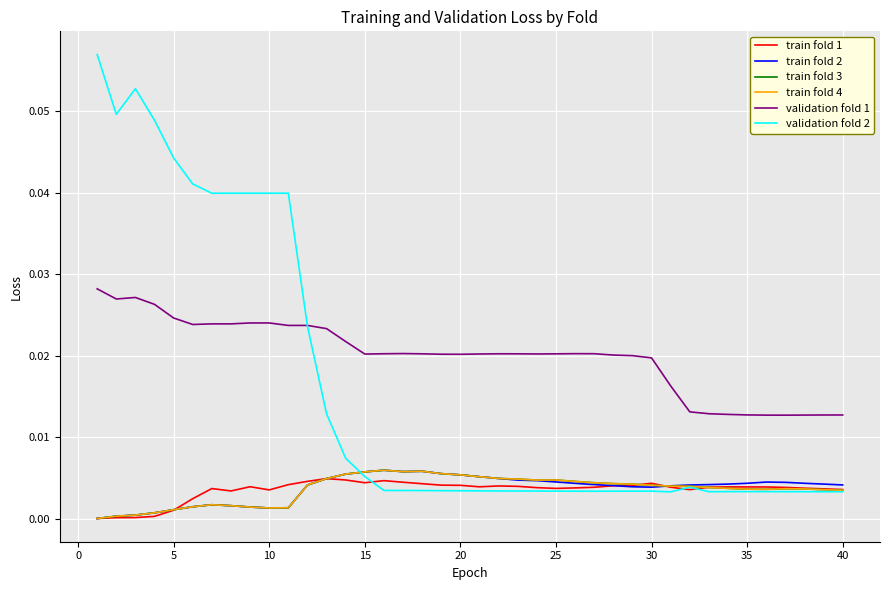

How many series are shown in this chart?

6